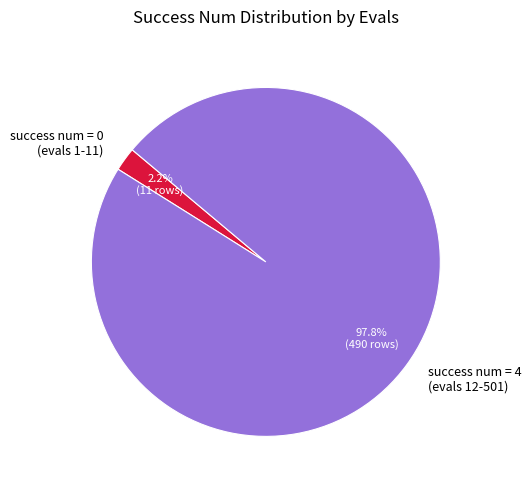

How many slices are in this pie chart?

2